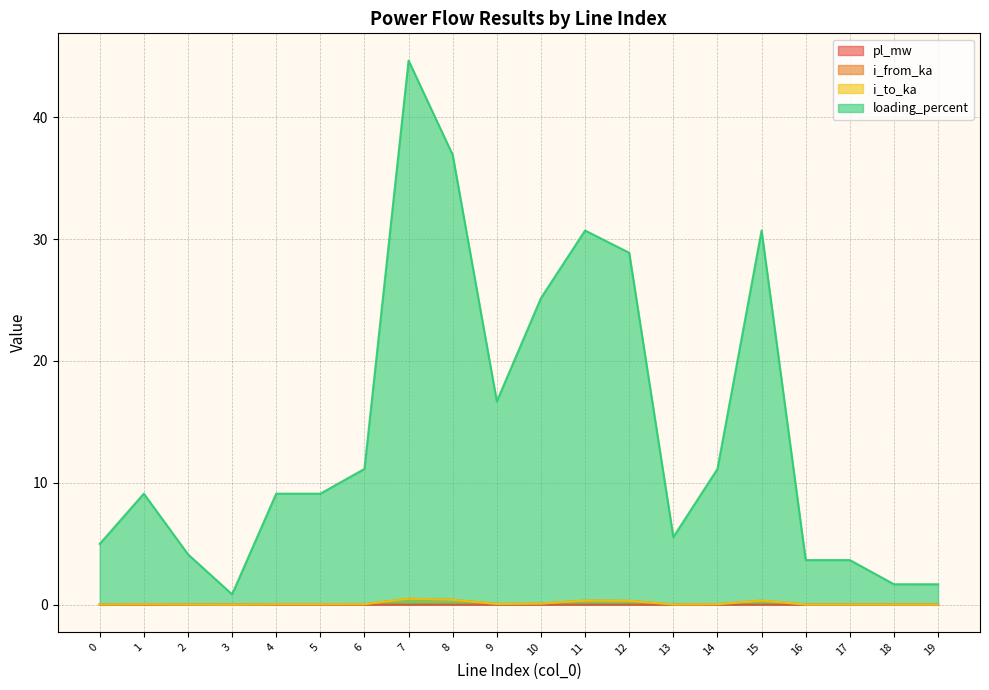

What is the difference between the maximum and minimum values in the i_from_ka series?

0.5